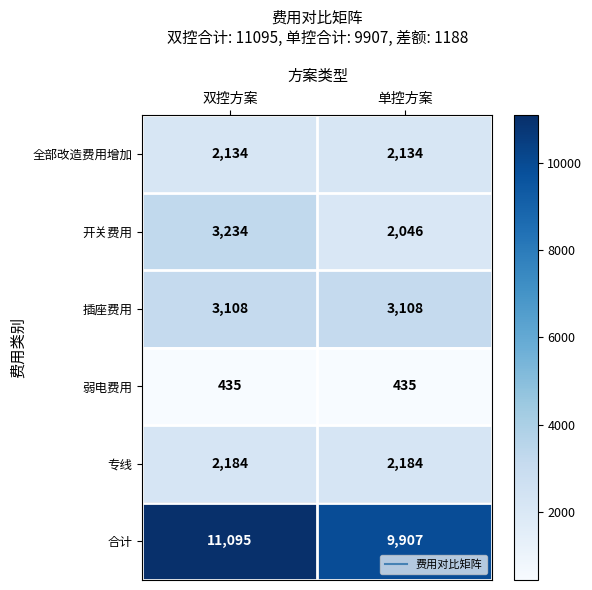

Reading right to left, list all the values displayed in this chart.

全部改造费用增加: 2134	2134
开关费用: 2046	3234
插座费用: 3108	3108
弱电费用: 435	435
专线: 2184	2184
合计: 9907	11095